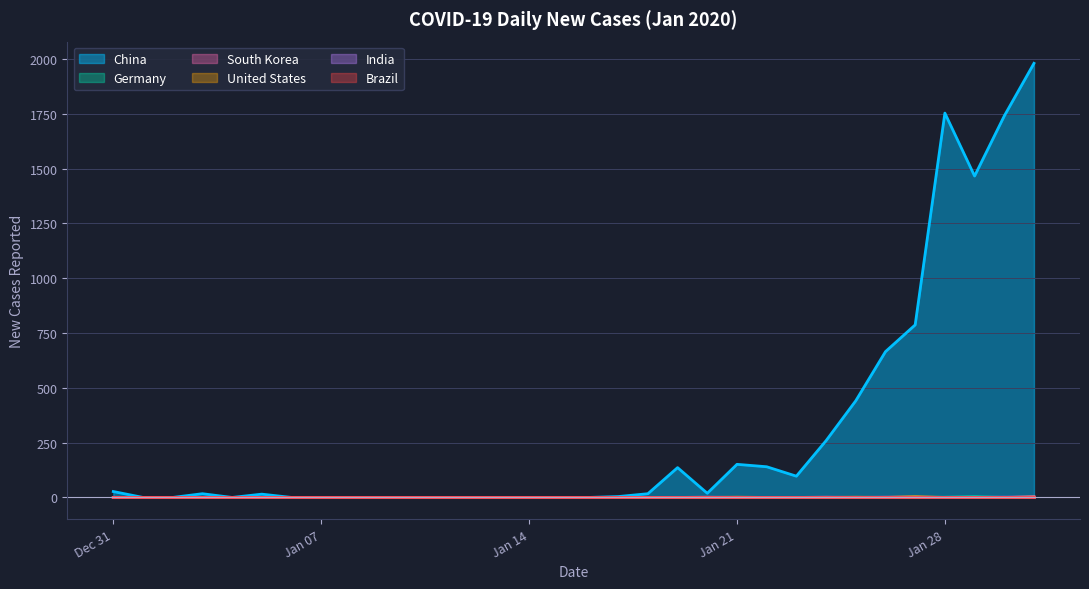

True or false: South Korea and China intersect in this chart.

False